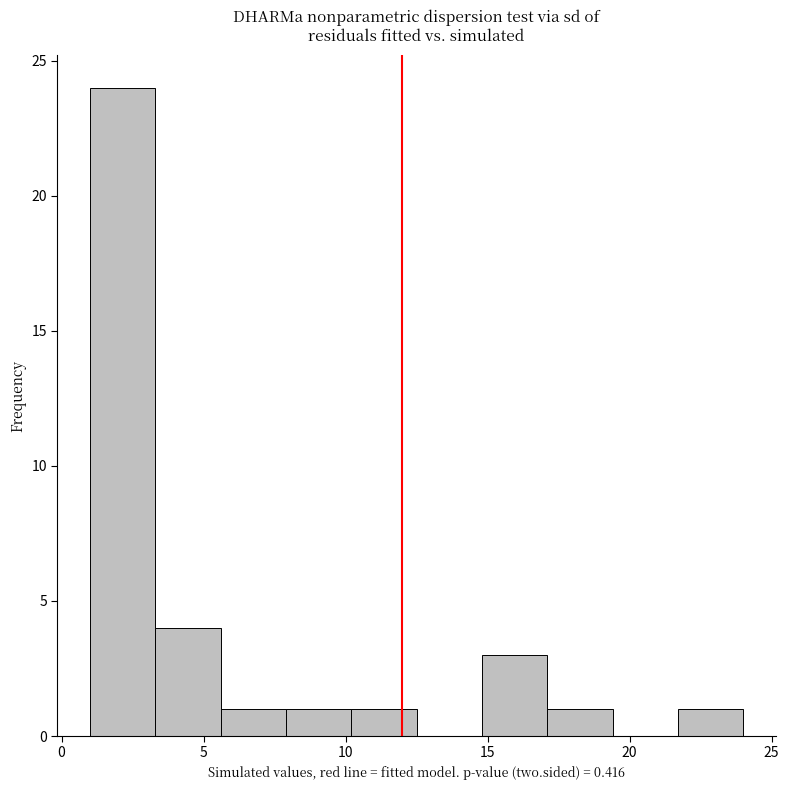

Over which range of the x-axis is the bar tallest?

1.0 to 3.3